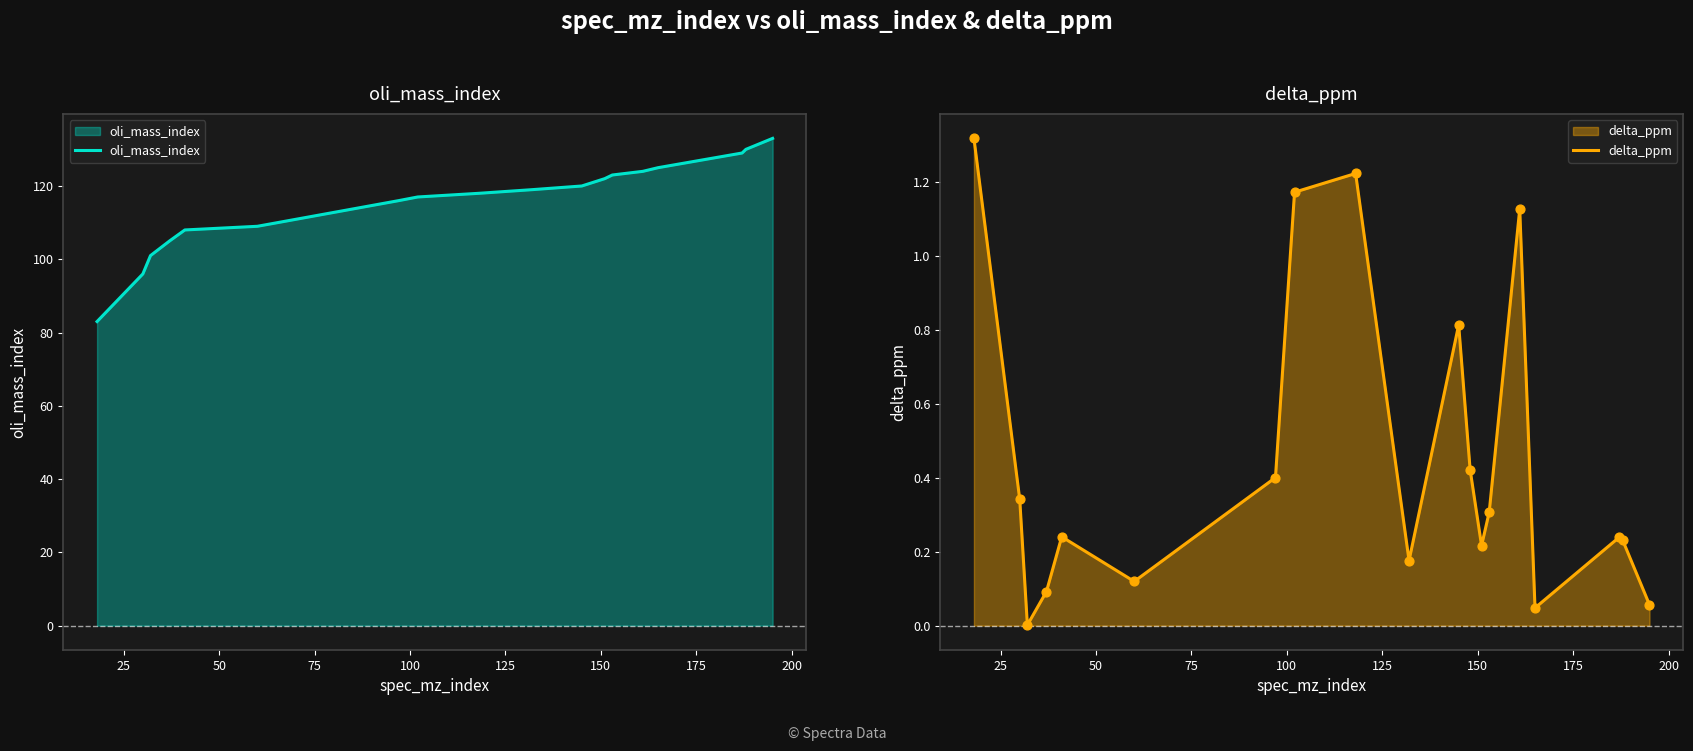

At how many categories does at least one series exceed 29?

19